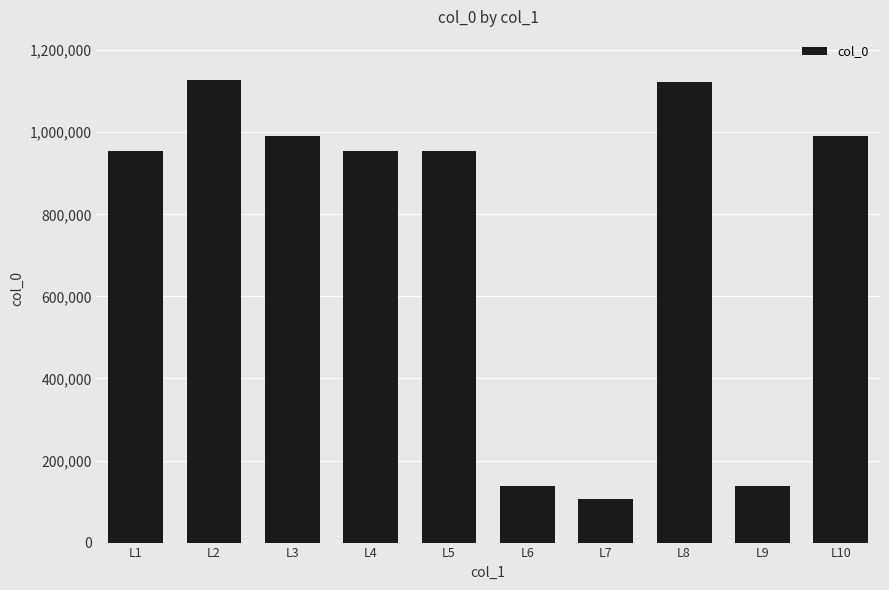

What is the value of the 4th bar from the left?

953618